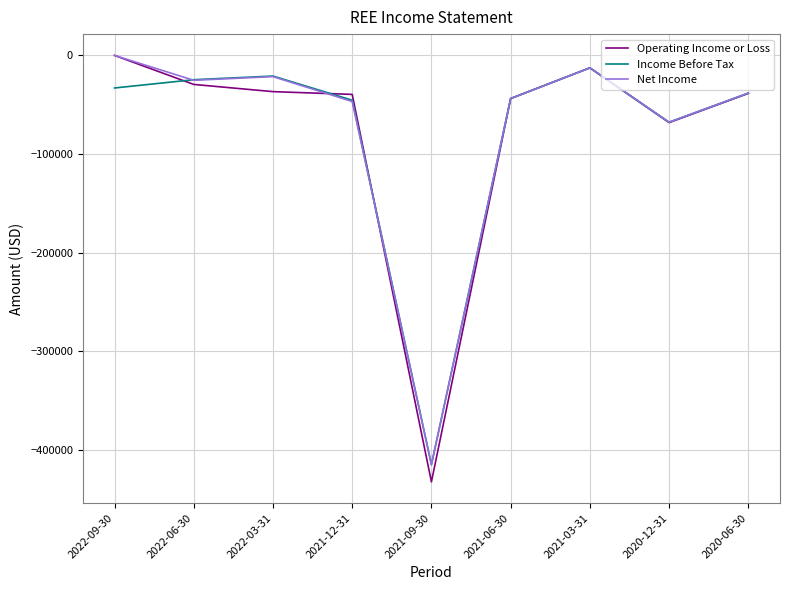

Which label corresponds to the smallest value in the chart?

2021-09-30